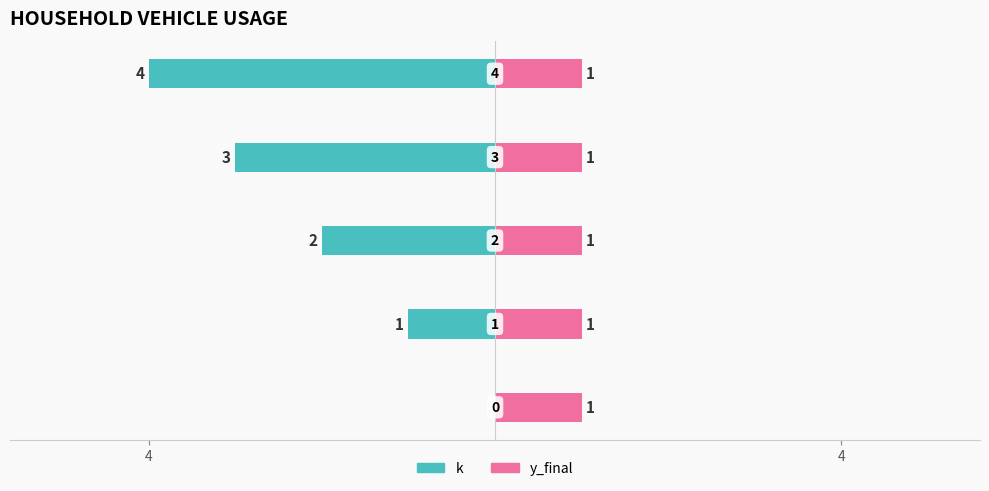

Between 4 and 4, which is larger?

4